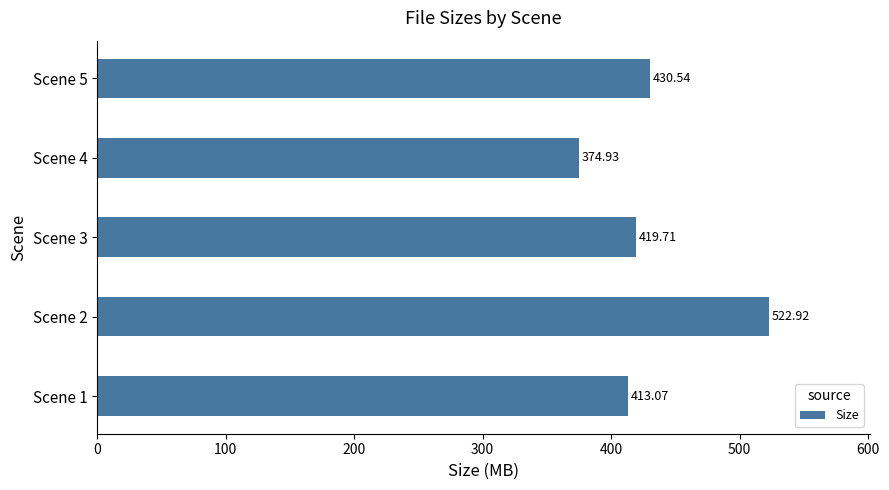

Does the chart contain stacked bars?

No